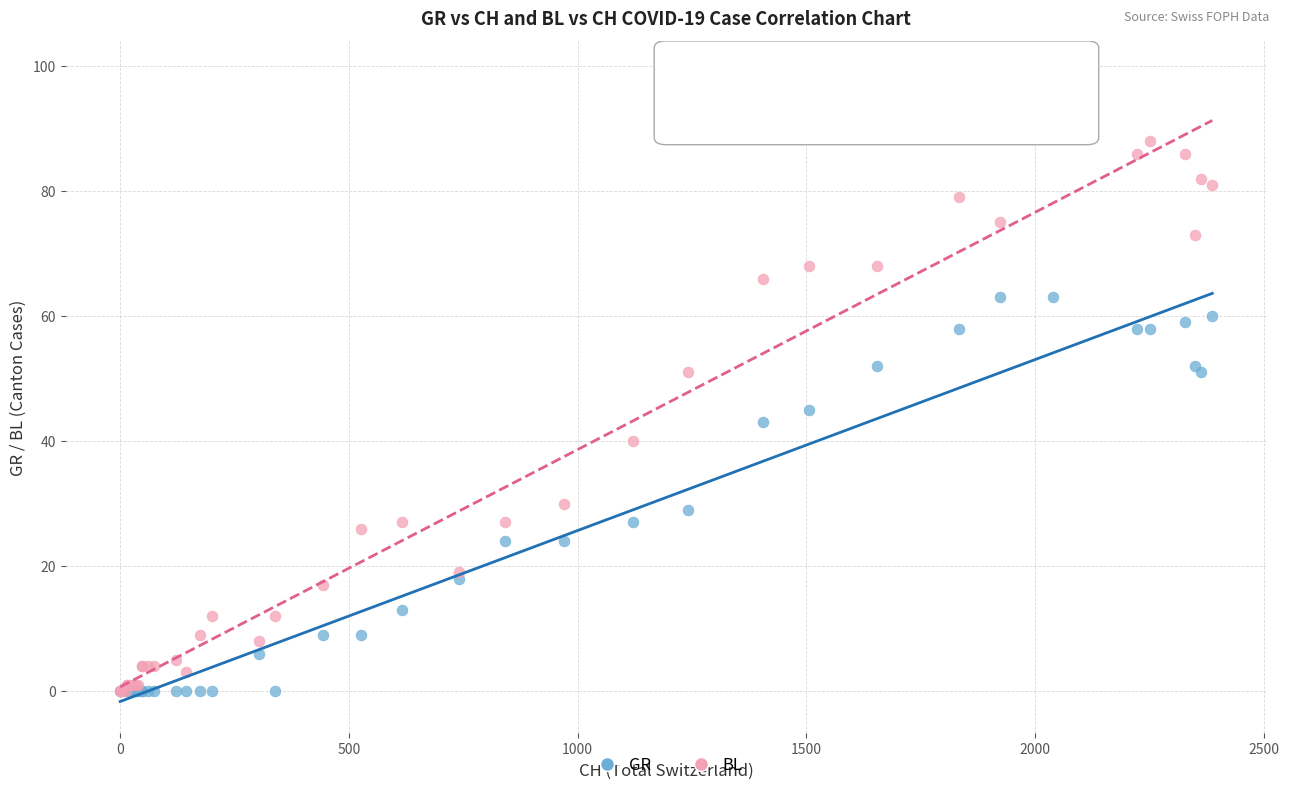

What are all the series names shown in the legend?

GR, BL